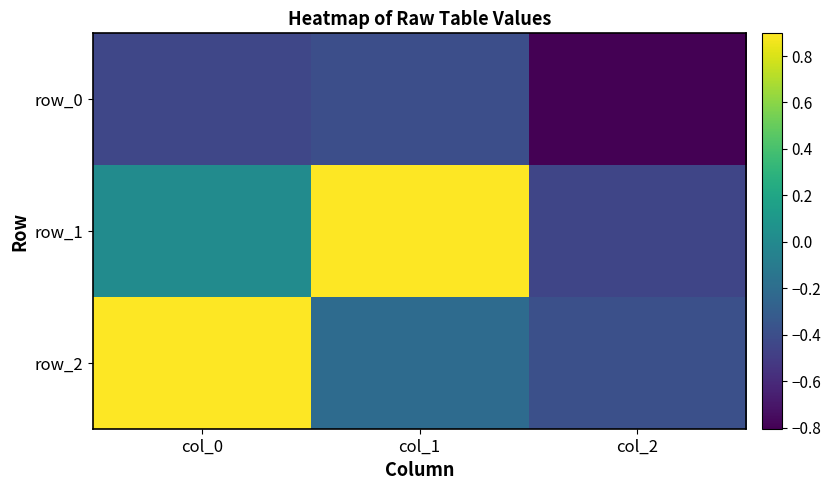

Rank the series by their maximum value, from highest to lowest.

row_2, row_1, row_0